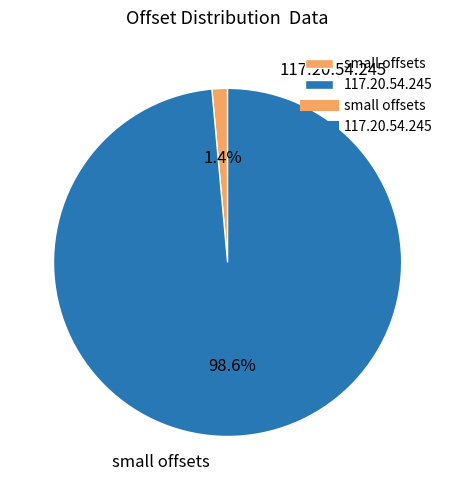

Which slice represents more than half of the pie?

117.20.54.245